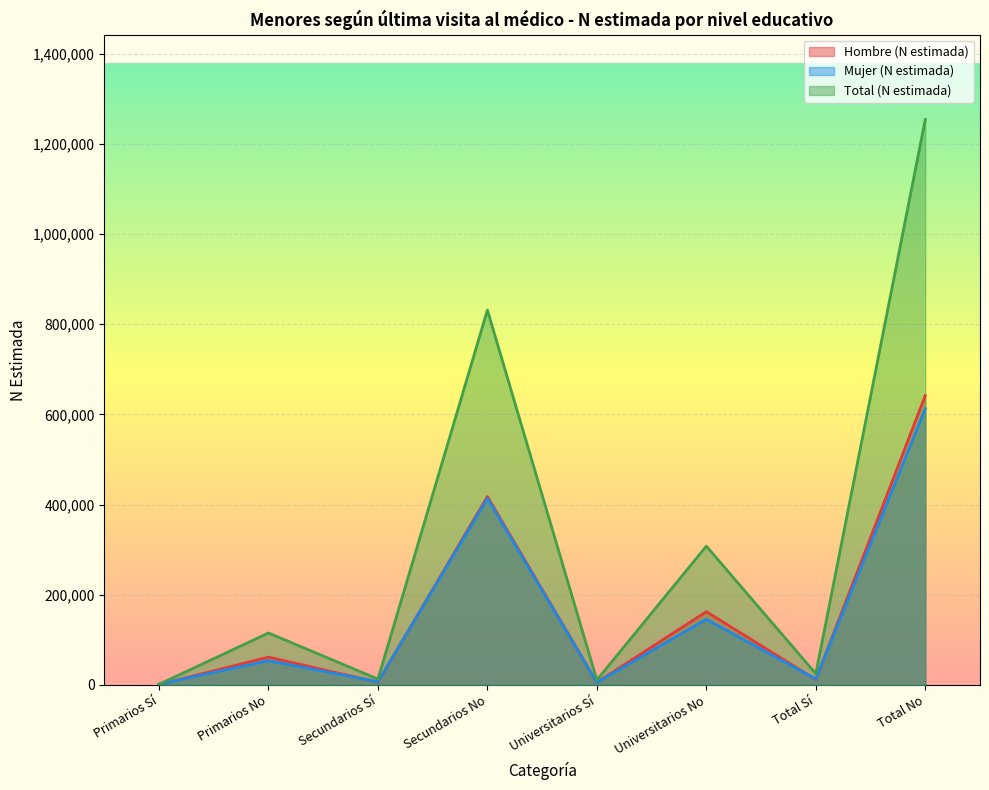

Read the Hombre (N estimada) value at Secundarios Sí, to the nearest 10.

5850